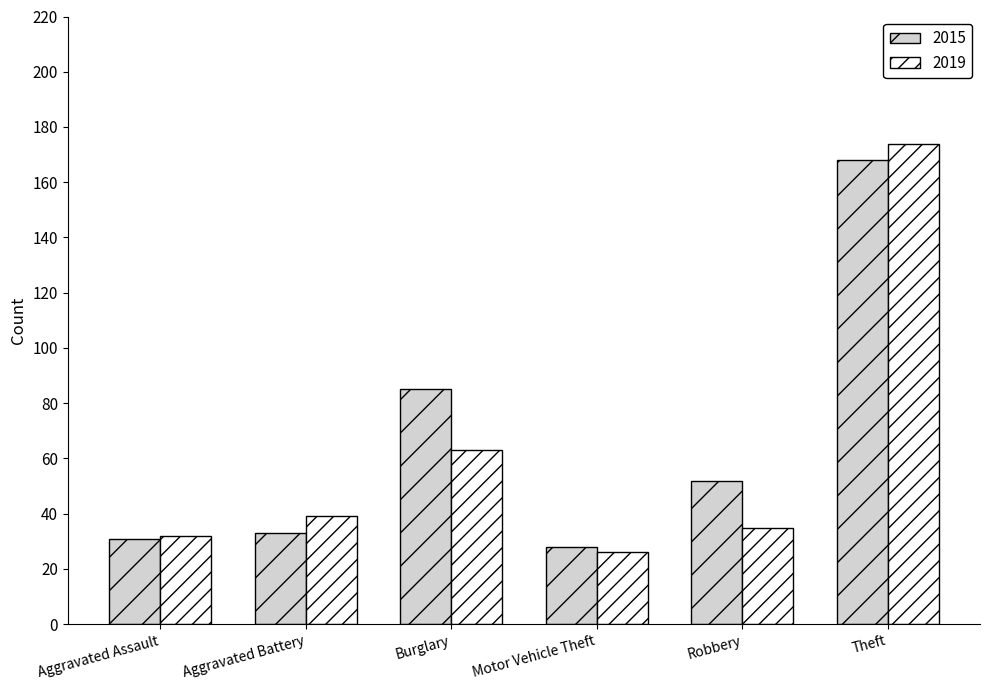

List the series in order of their peak value, highest first.

2019, 2015